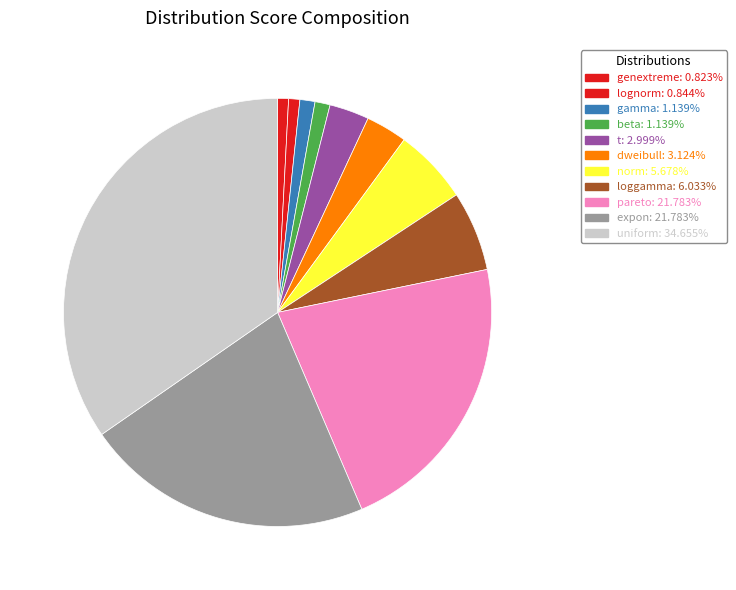

Does dweibull represent more than half of the total?

No